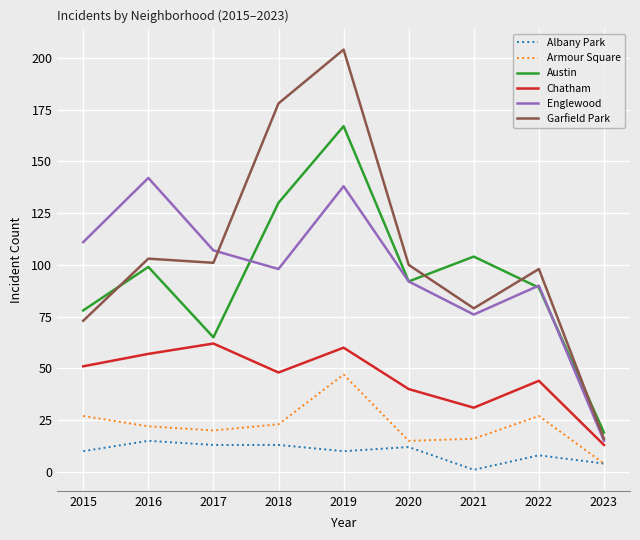

What are all the series names shown in the legend?

Albany Park, Armour Square, Austin, Chatham, Englewood, Garfield Park